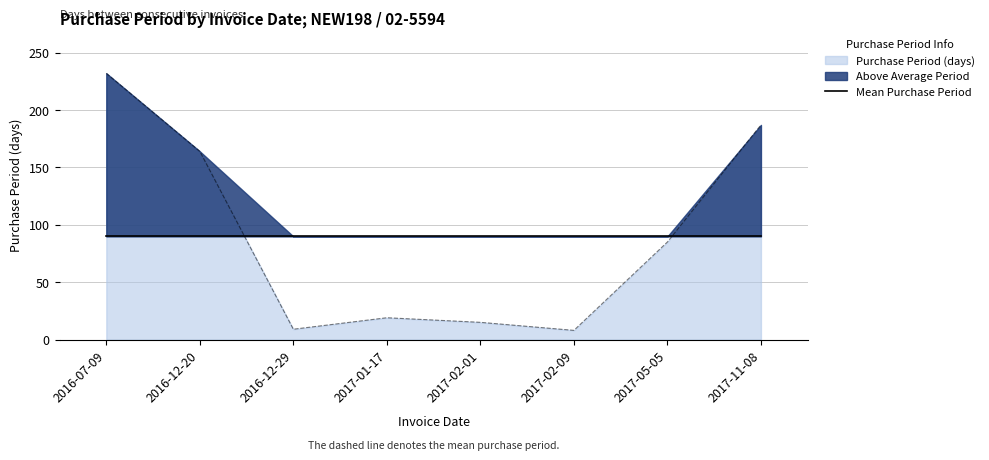

How many data points are less than 85?

4